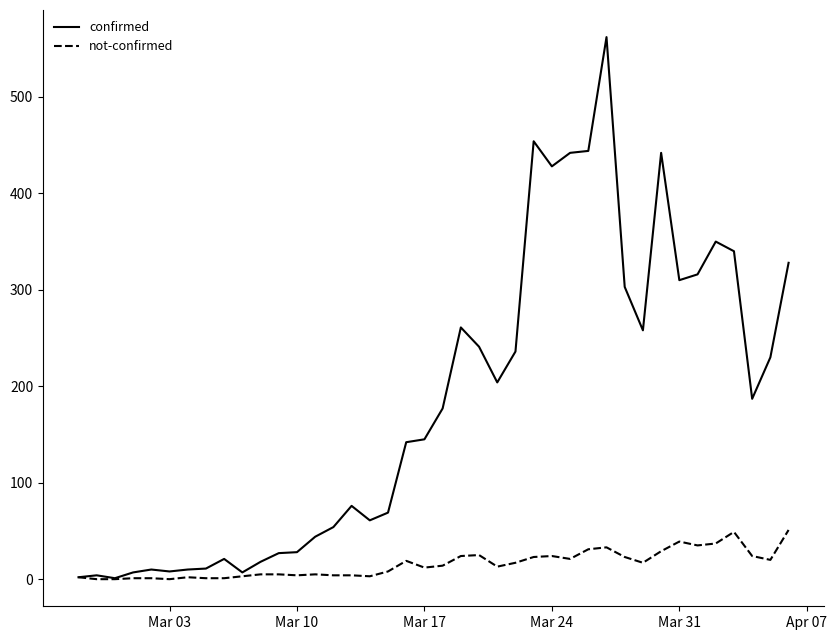

Rank the series by their average value, from highest to lowest.

confirmed, not-confirmed